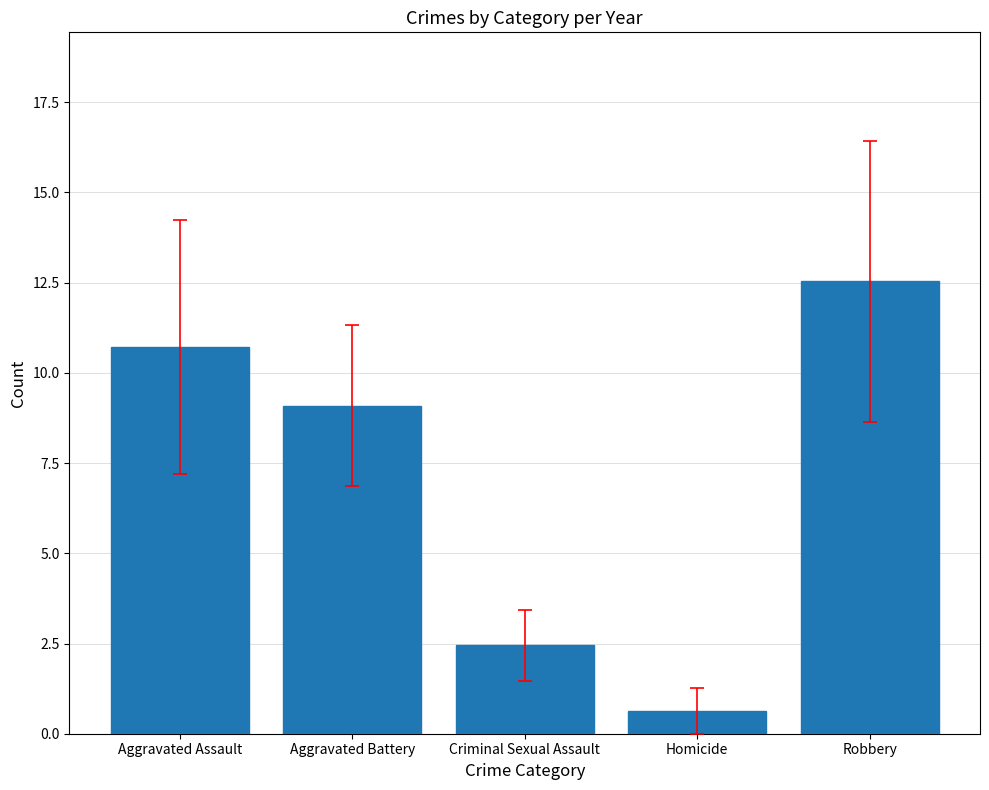

Reading left to right, extract all data points from this chart.

10.7	9.1	2.5	0.6	12.5